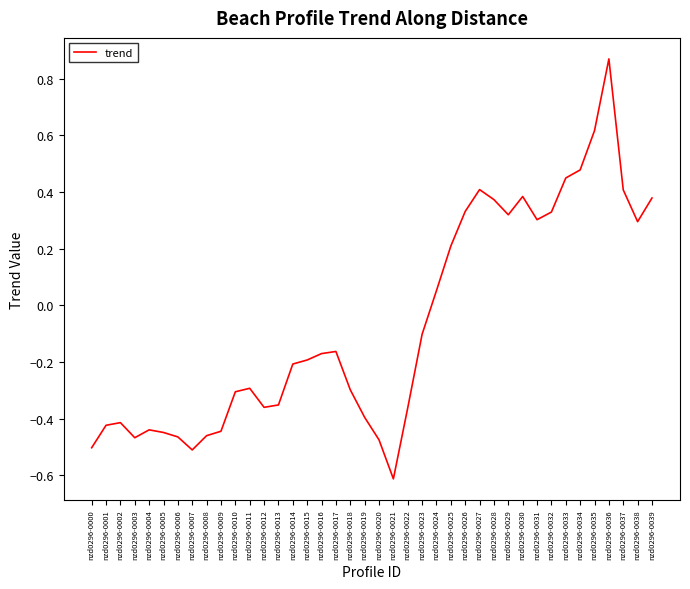

Where is the data nearest to the value 0?

nzd0296-0024